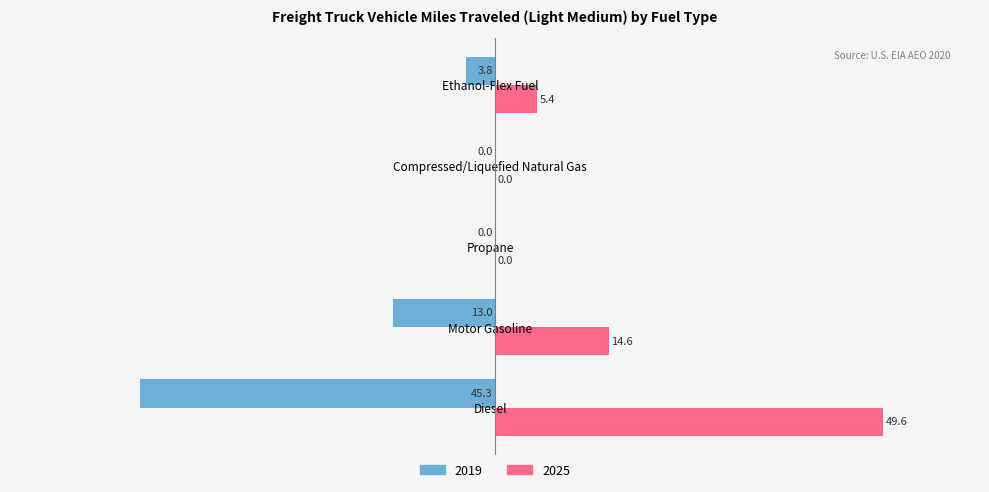

What is the sum of all 2025 values?

69.6